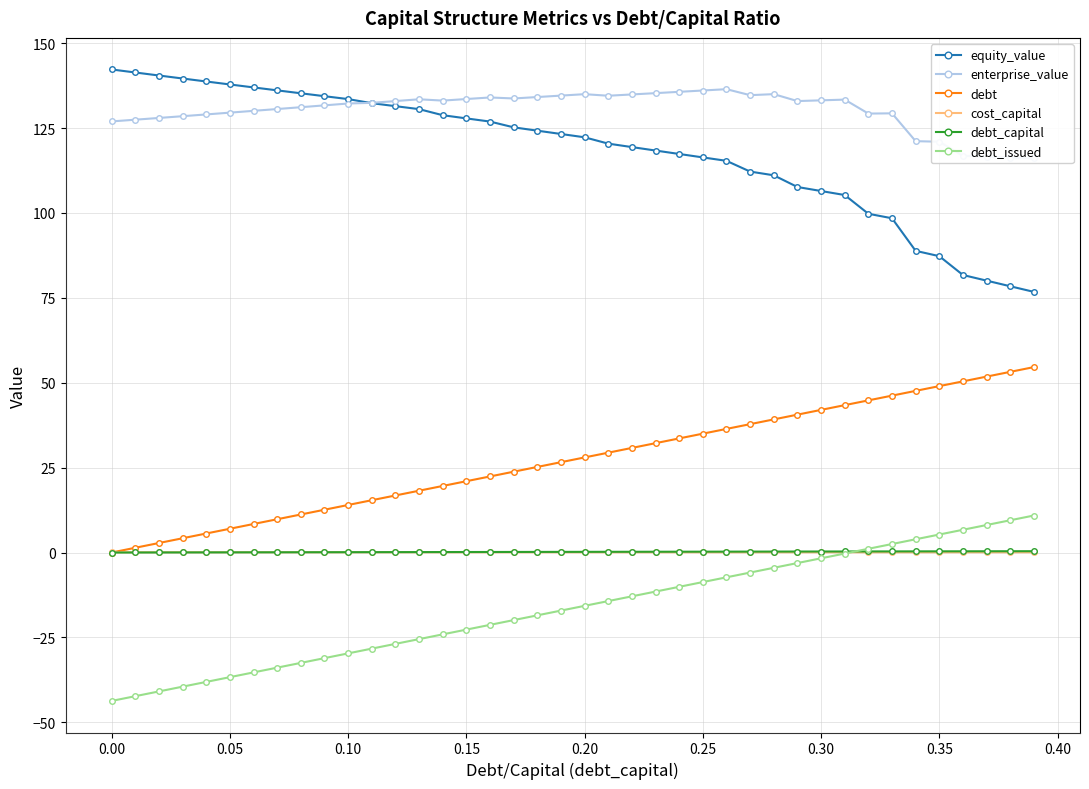

What are all the series names shown in the legend?

equity_value, enterprise_value, debt, cost_capital, debt_capital, debt_issued